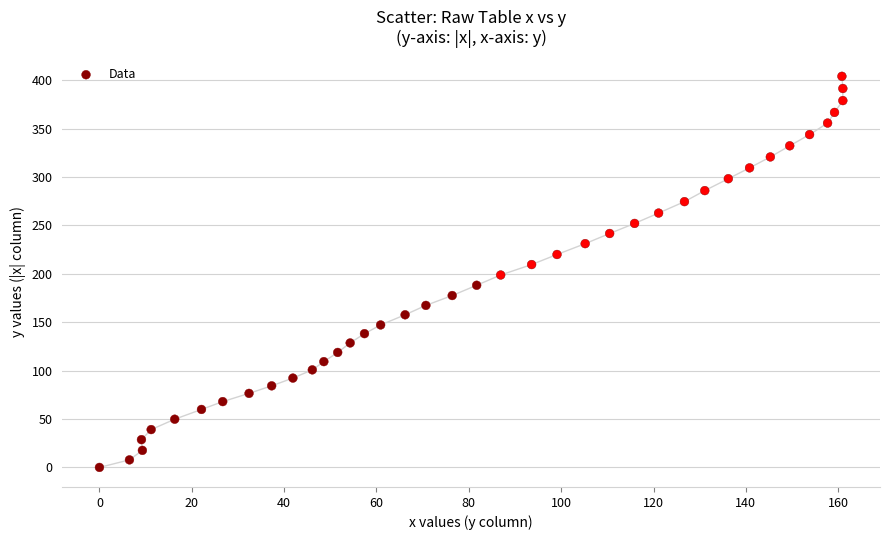

What is the range of X values (max minus min)?

161.0